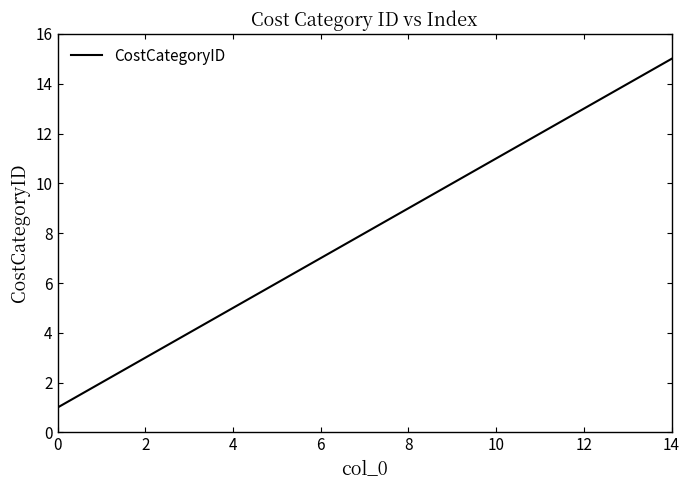

What is the maximum value shown in the chart?

15